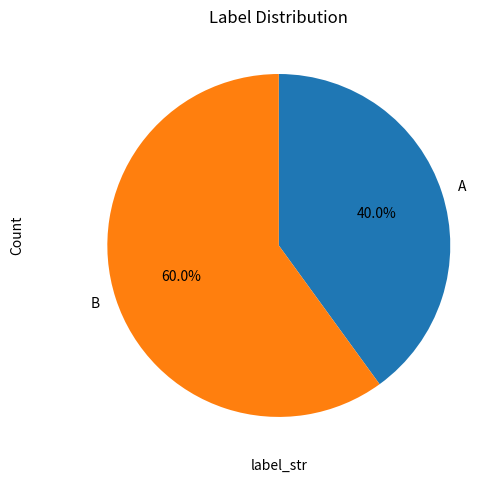

To the nearest percent, what is the average slice percentage?

50%